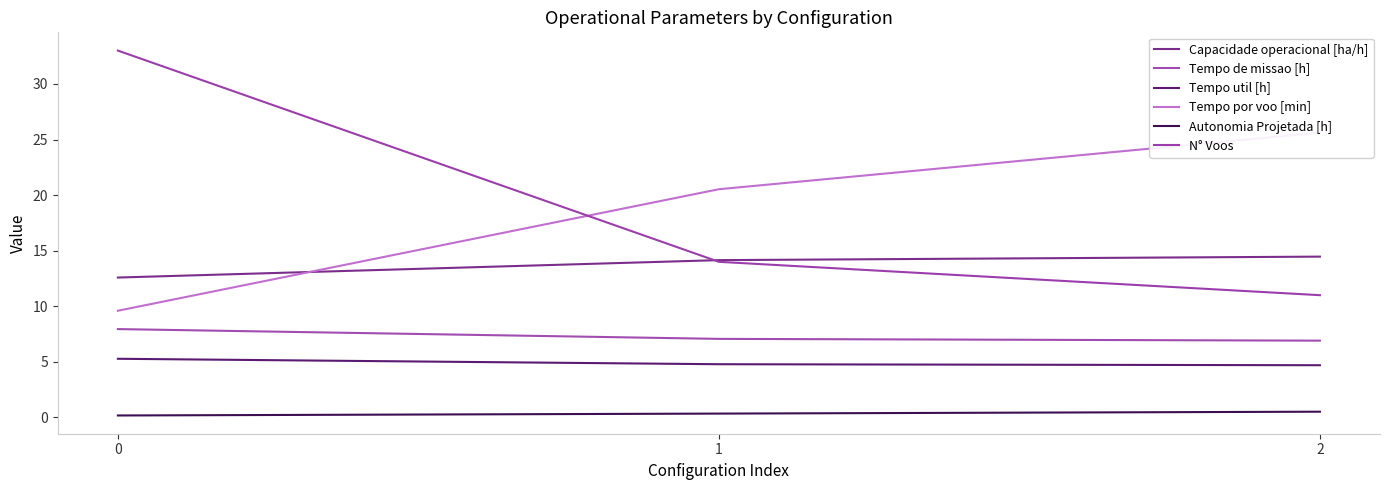

Count the number of data series in this chart.

6